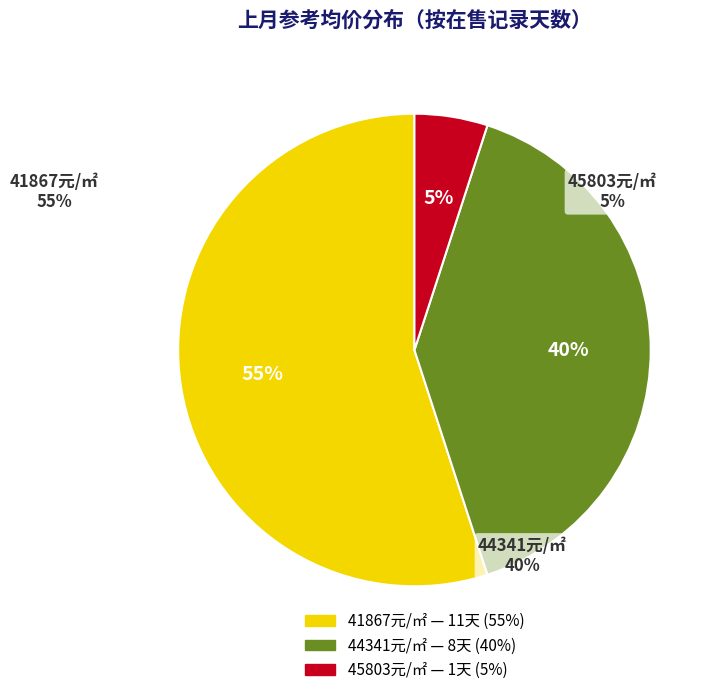

Is there any slice that represents more than half of the pie?

Yes